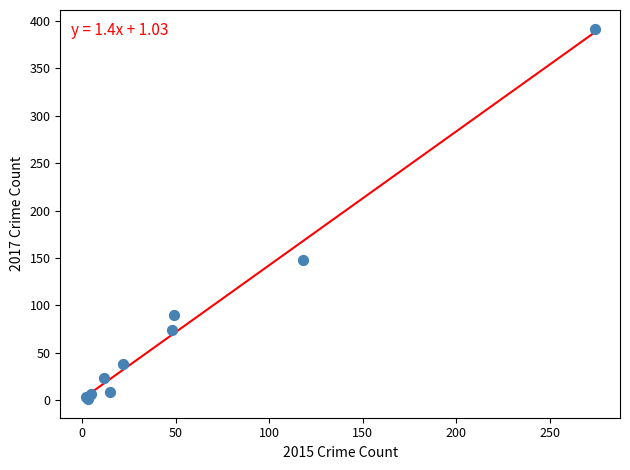

What Y value in the scatter plot is closest to 196?

148